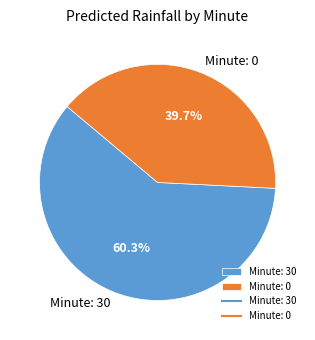

Which slice is the largest?

Minute: 30